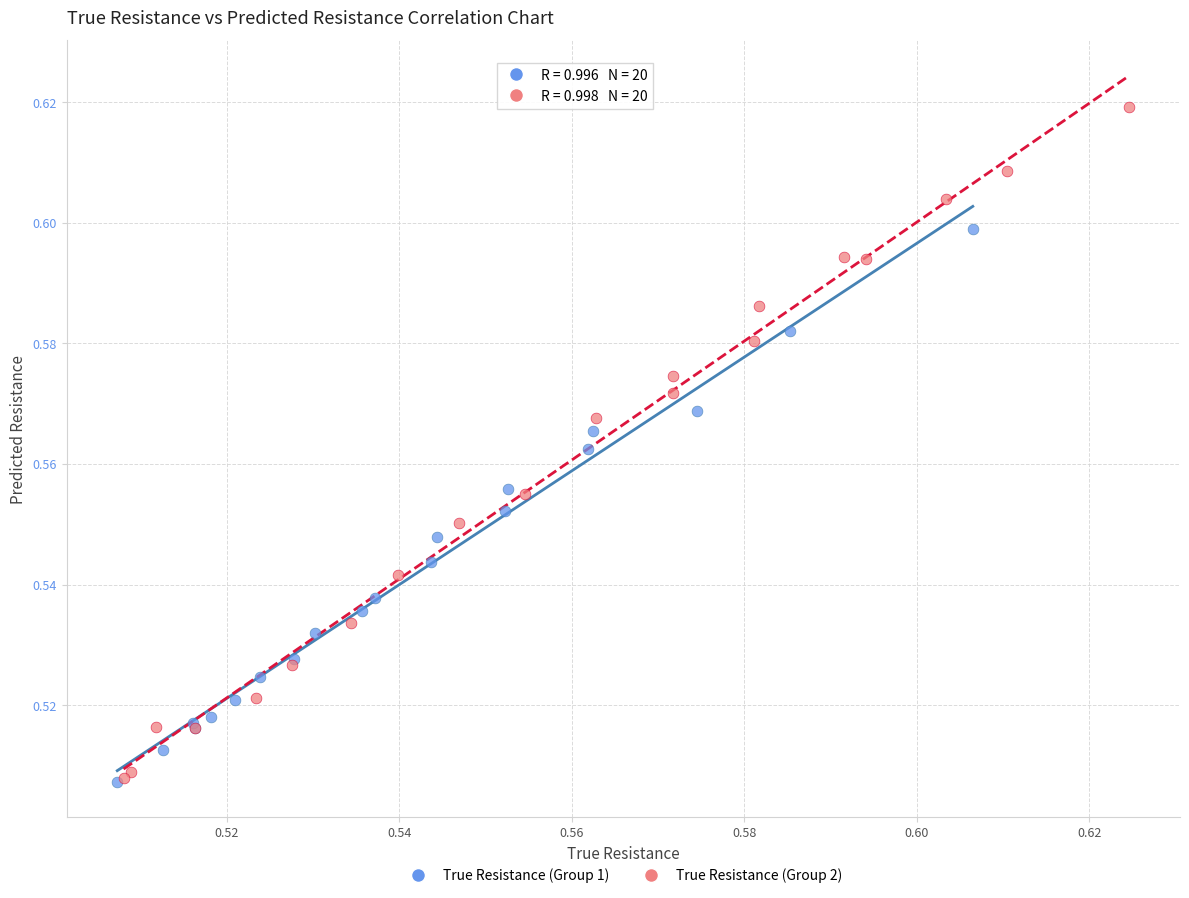

Which series has the largest Y range (max minus min)?

True Resistance (Group 2)